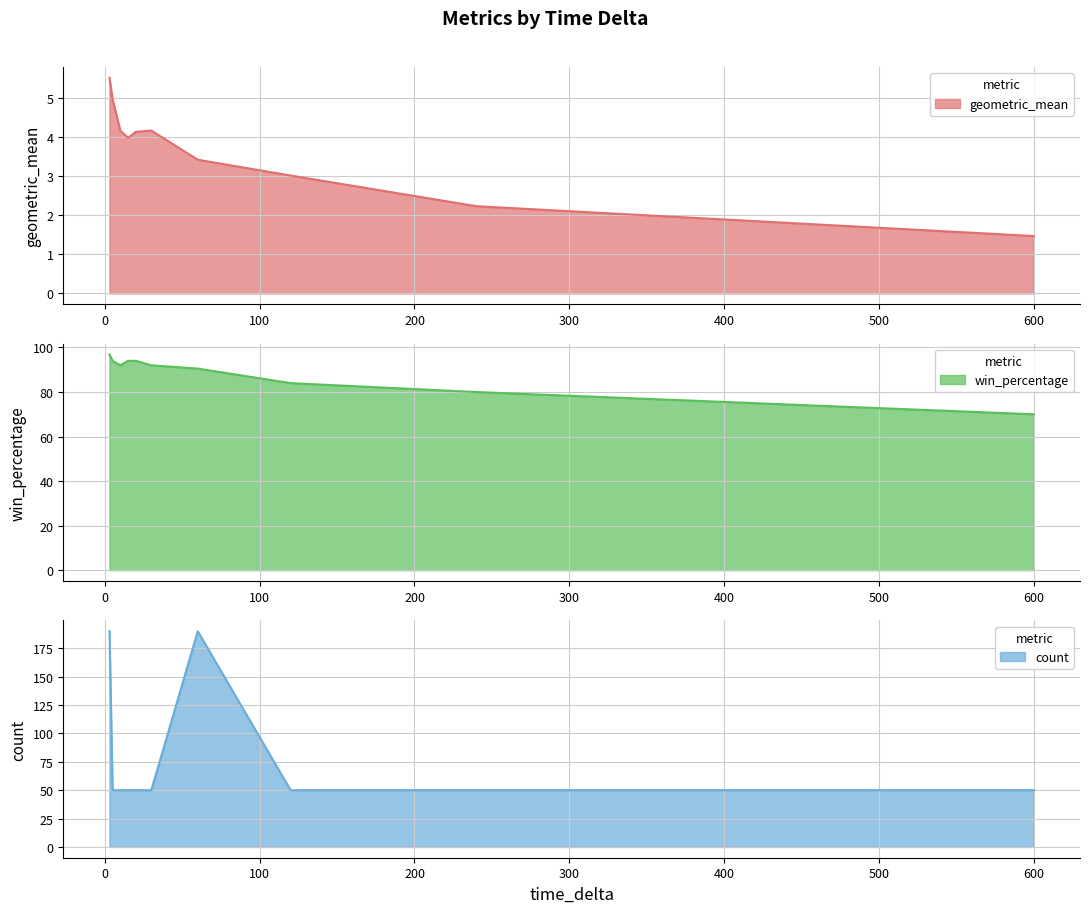

What is the sum of all count values?

780